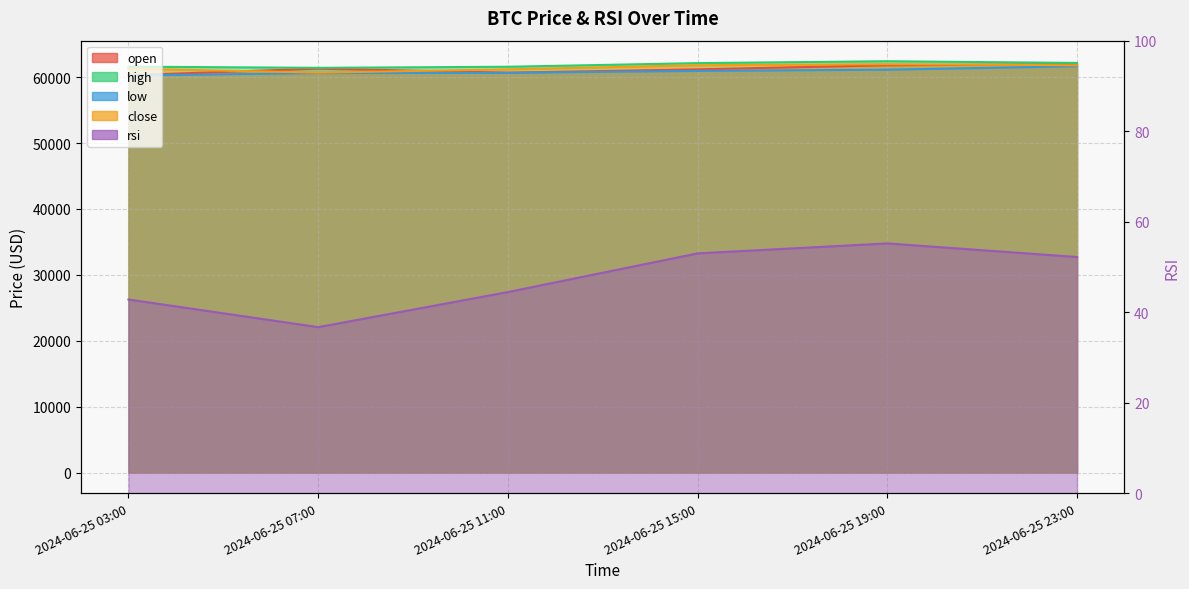

How many interior local peaks does the open series have?

1